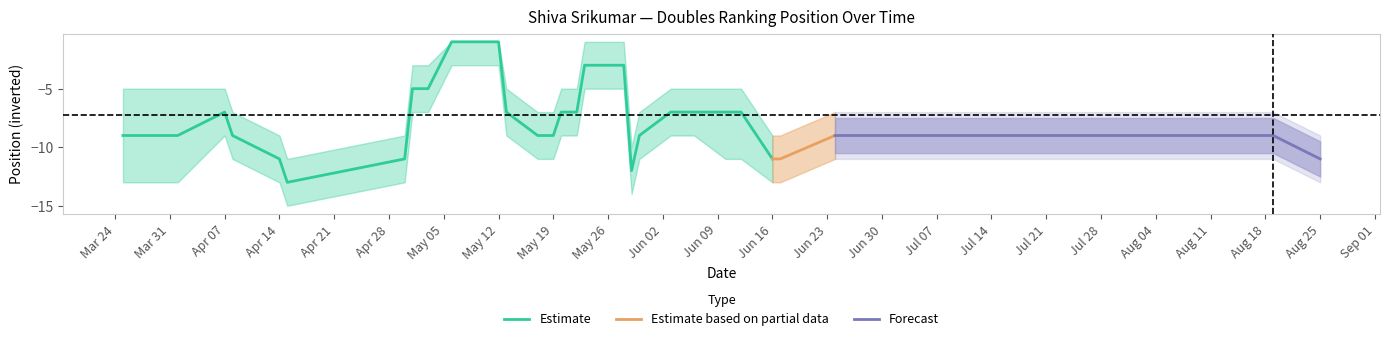

At which label is Position_mean closest to 7?

2025-04-07